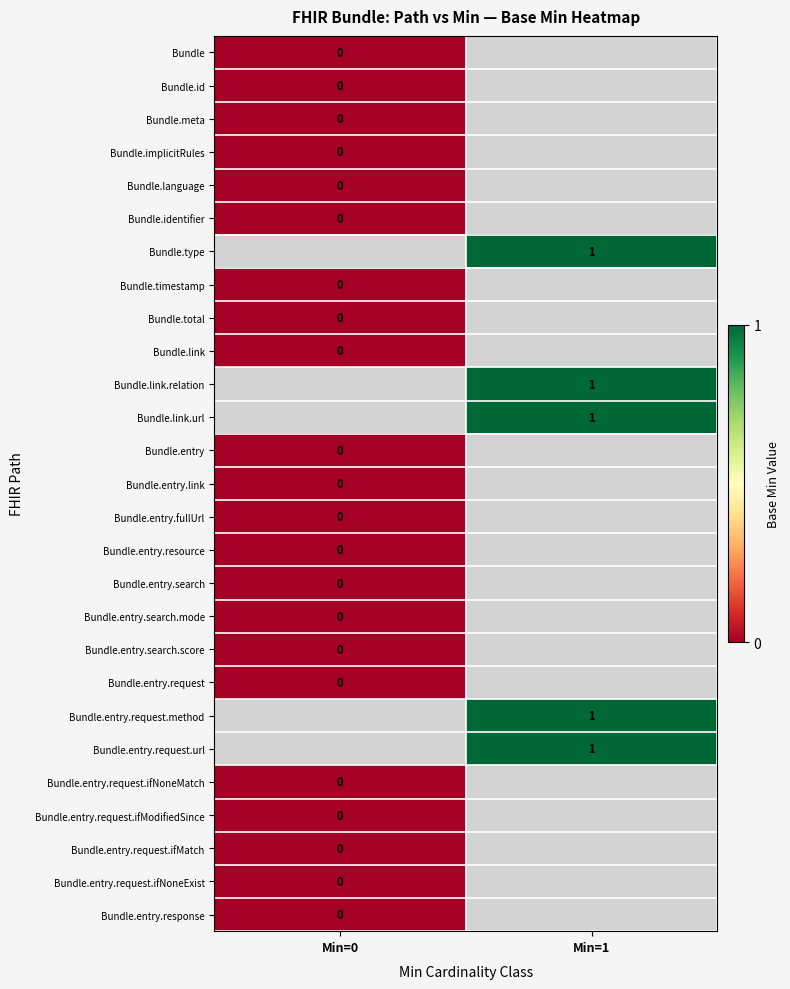

Where is Bundle.total nearest to the value 0?

Min=0